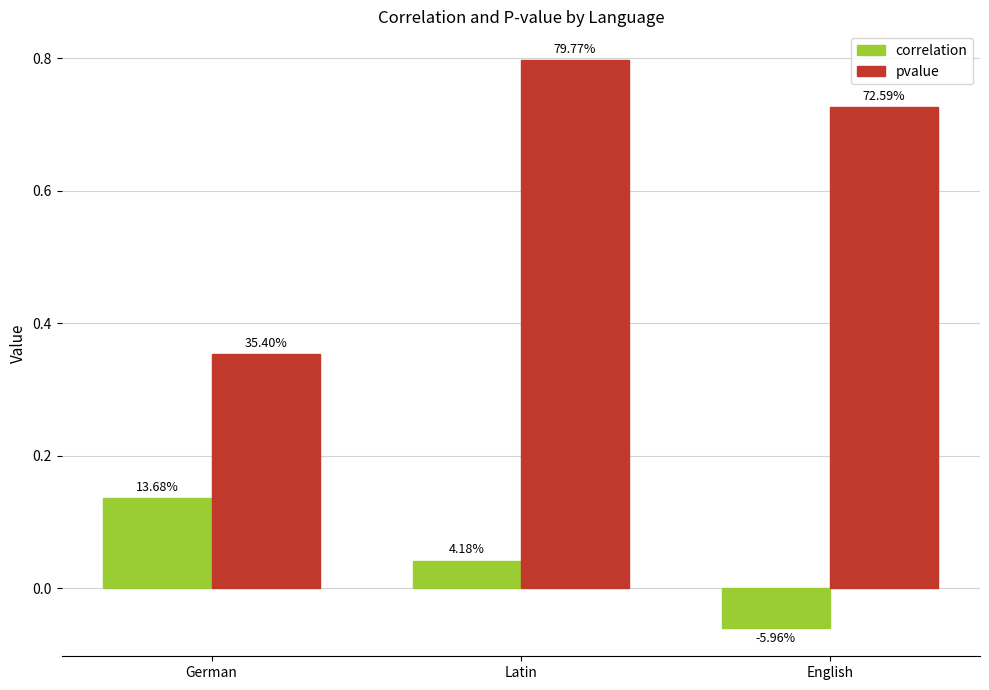

Does the chart contain stacked bars?

No